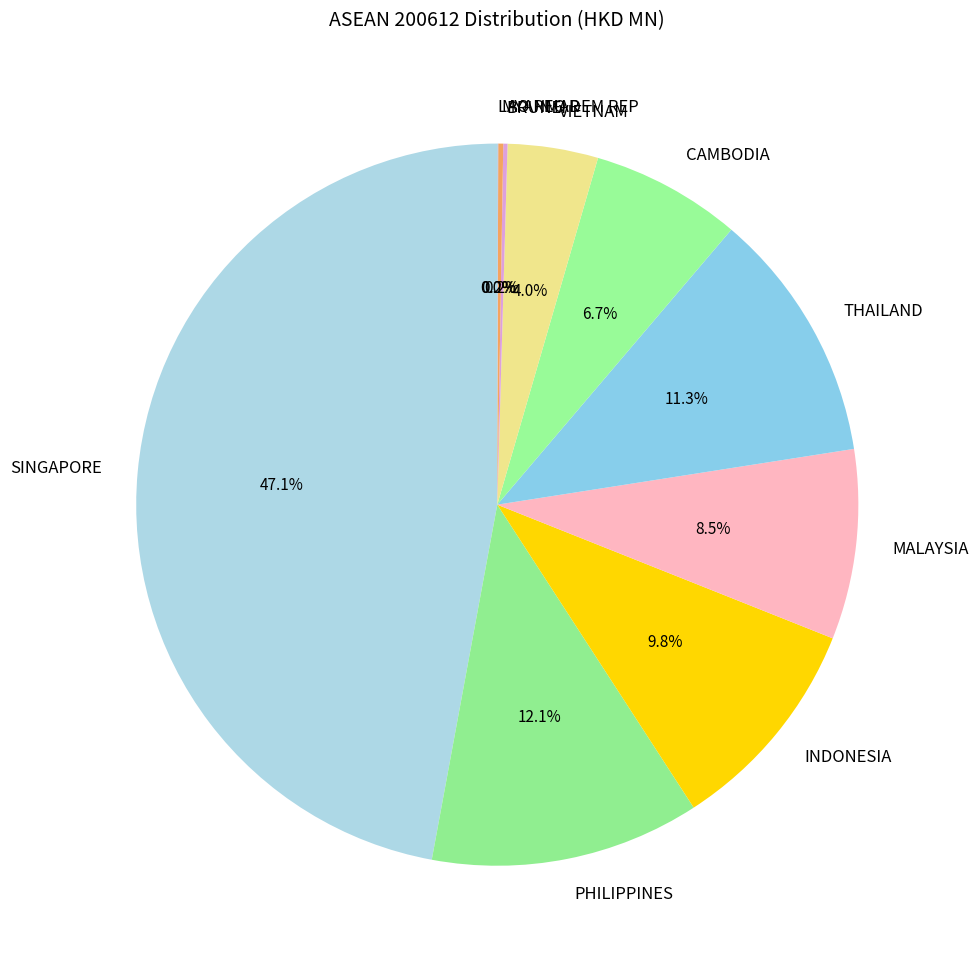

Which has a higher value, THAILAND or SINGAPORE?

SINGAPORE